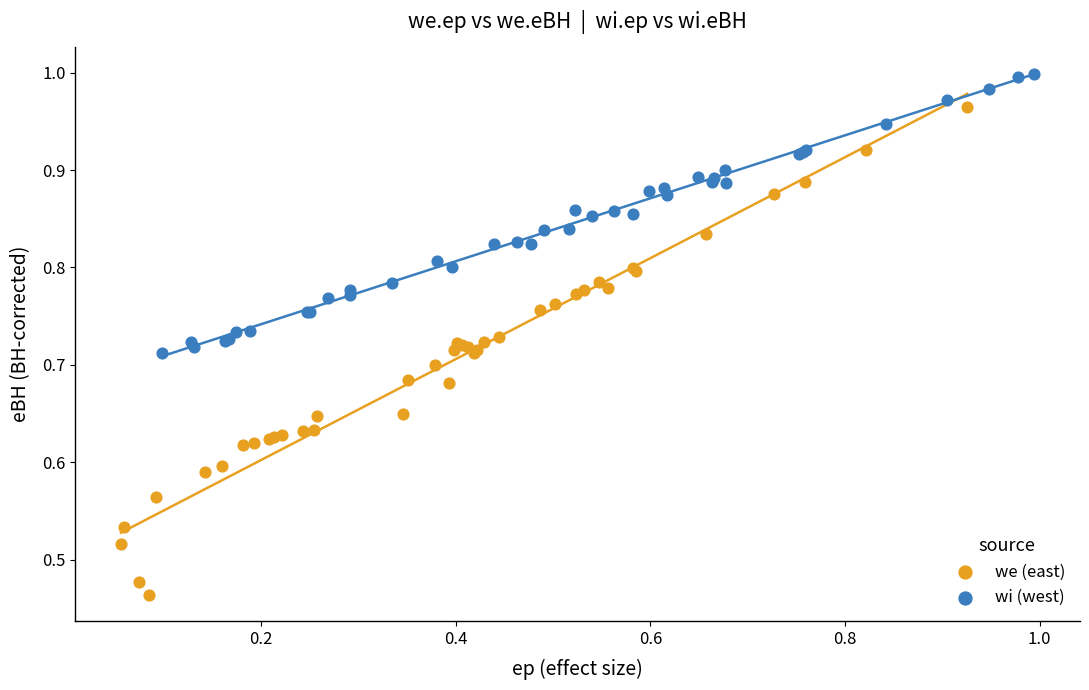

Which series reaches the maximum Y coordinate?

wi (west)